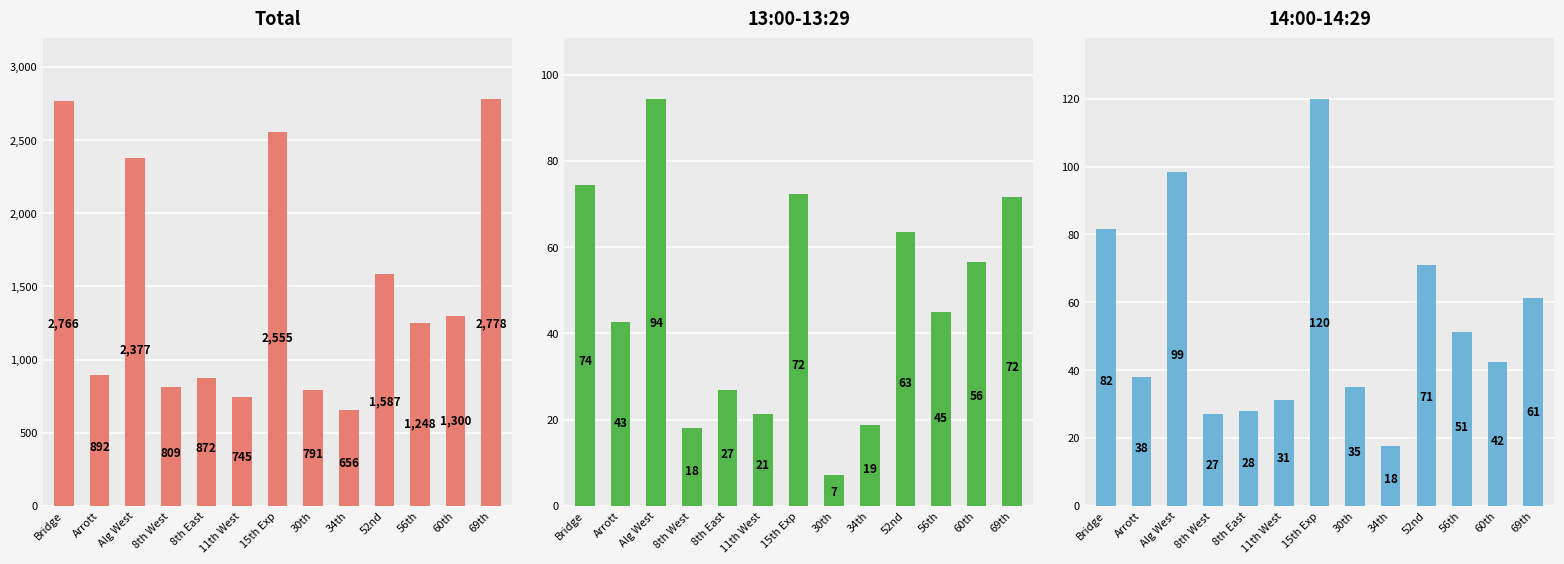

What is the label of the 6th bar from the left?

11th West